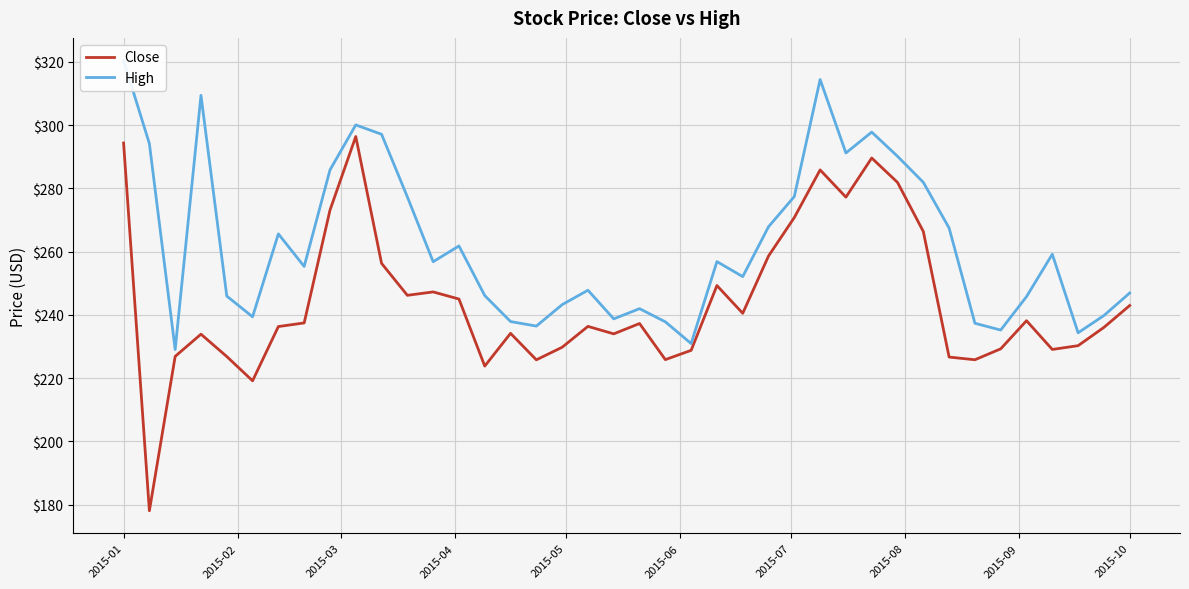

What is the sum of all High values?

10494.9